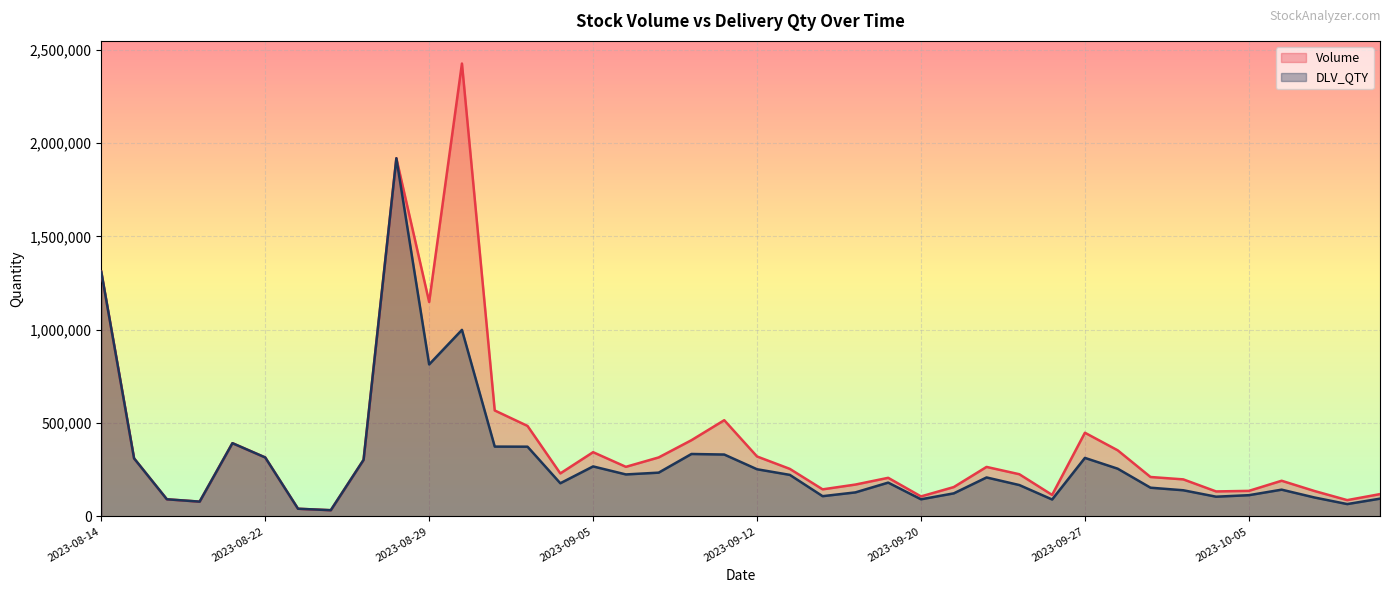

How many categories are shown in the chart?

40